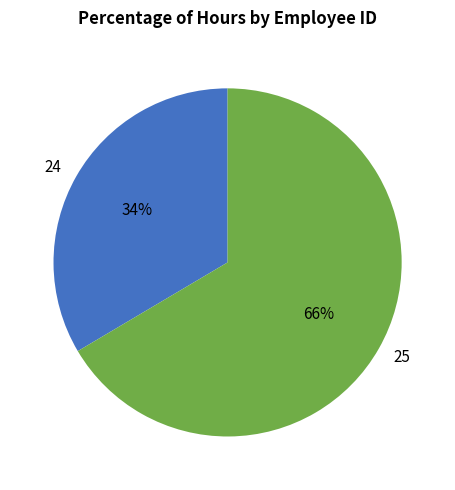

To the nearest percent, what is the average slice percentage?

50%